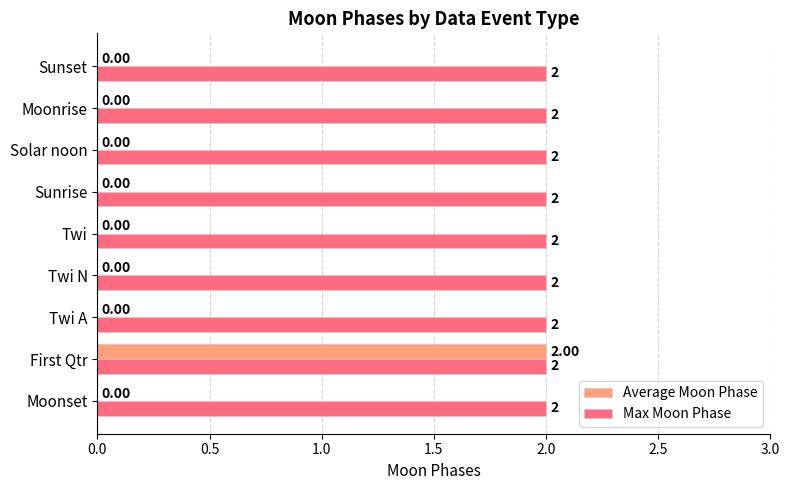

At which category is the sum across all series the highest?

First Qtr